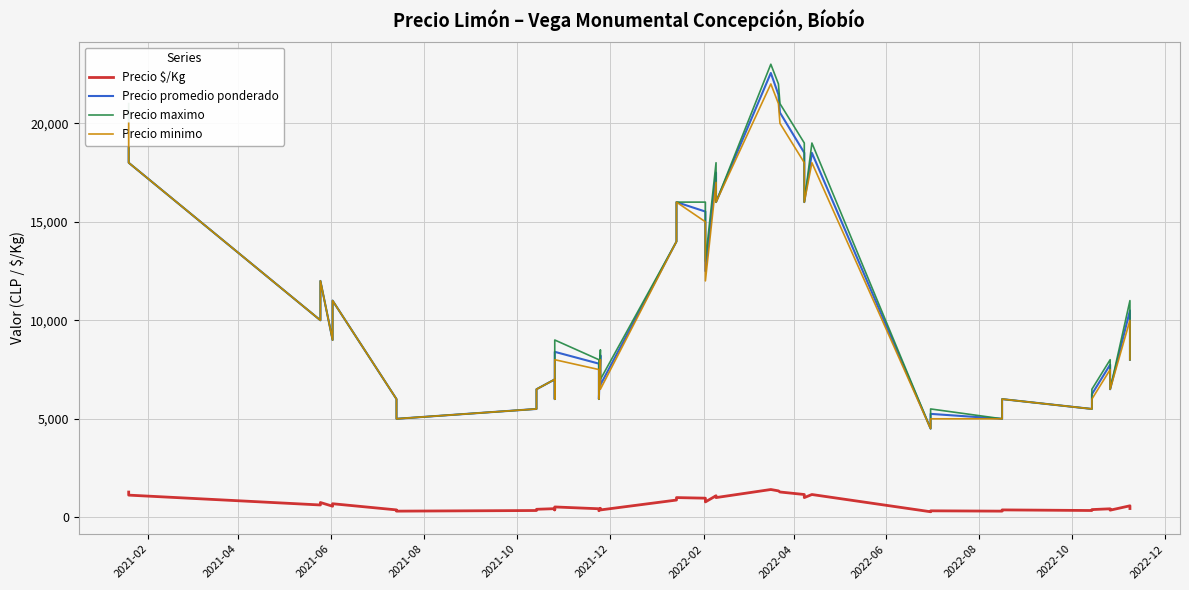

Where is the first local minimum for Precio maximo?

2021-06